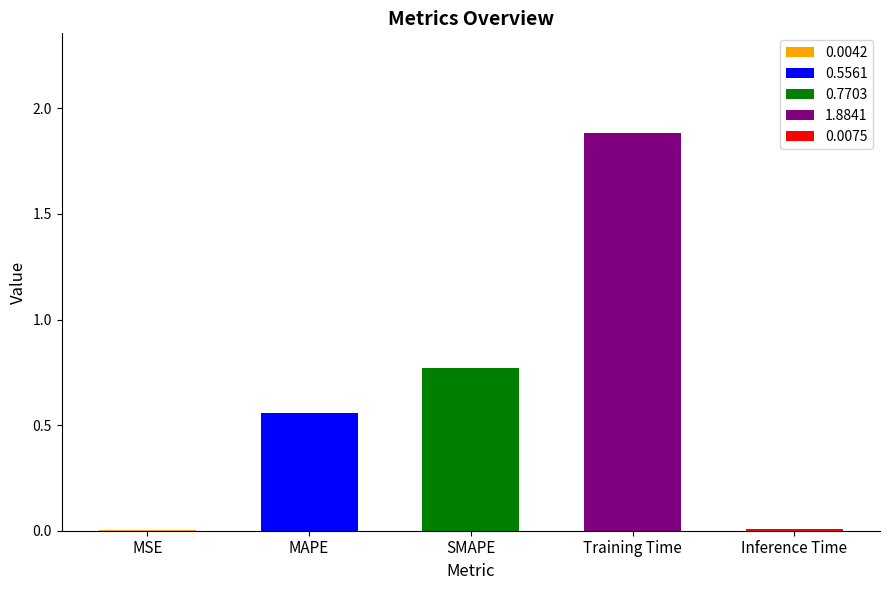

Count the number of categories in the chart.

5